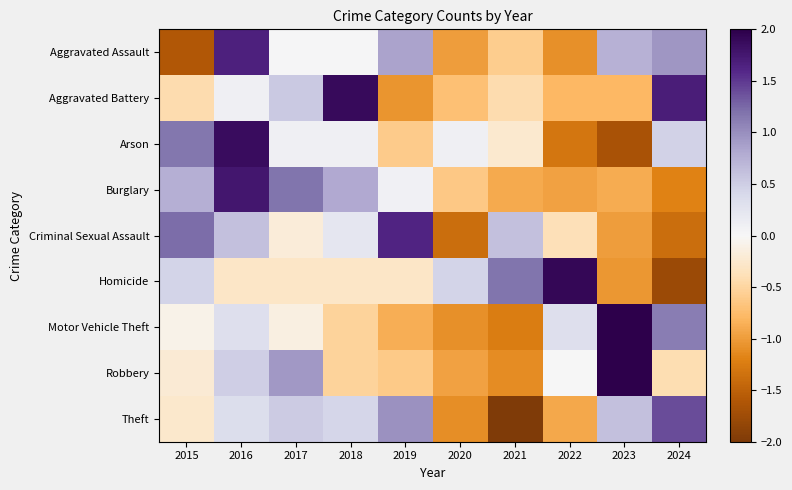

At 2015, list the series in order from smallest to largest.

Aggravated Assault, Aggravated Battery, Theft, Robbery, Motor Vehicle Theft, Homicide, Burglary, Arson, Criminal Sexual Assault